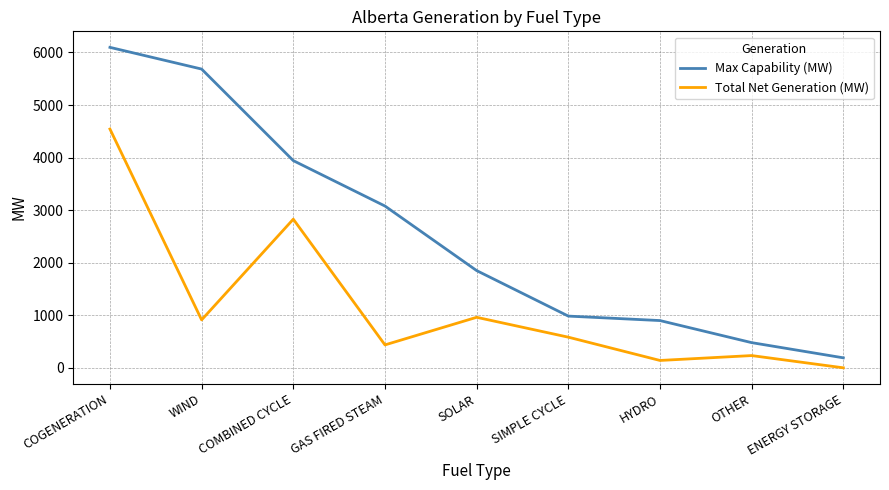

At which label is Total Net Generation (MW) closest to 2271?

COMBINED CYCLE